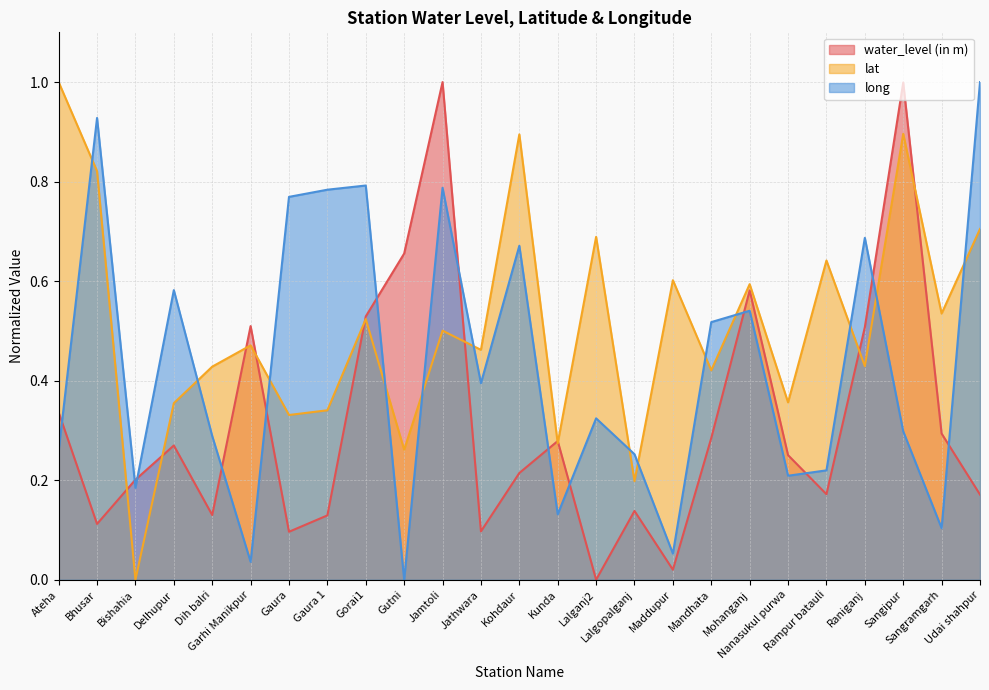

What position from the right is Sangipur?

3